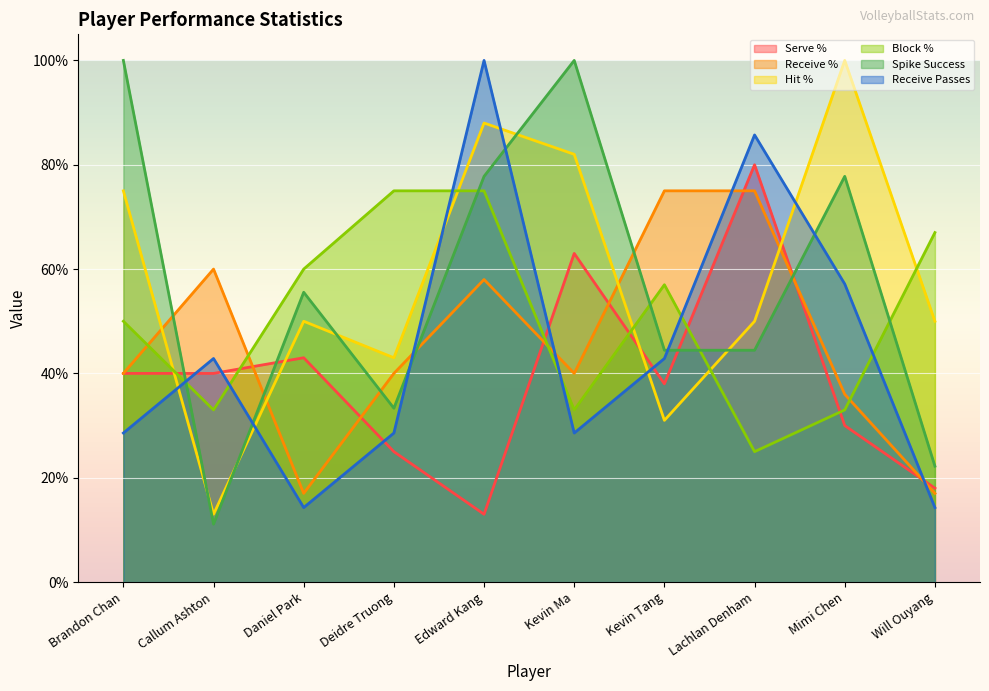

Reading right to left, extract all data points from this chart.

Serve %: 0.2	0.3	0.8	0.4	0.6	0.1	0.2	0.4	0.4	0.4
Receive %: 0.2	0.4	0.8	0.8	0.4	0.6	0.4	0.2	0.6	0.4
Hit %: 0.5	1.0	0.5	0.3	0.8	0.9	0.4	0.5	0.1	0.8
Block %: 0.7	0.3	0.2	0.6	0.3	0.8	0.8	0.6	0.3	0.5
Spike Success: 0.2	0.8	0.4	0.4	1.0	0.8	0.3	0.6	0.1	1.0
Receive Passes: 0.1	0.6	0.9	0.4	0.3	1.0	0.3	0.1	0.4	0.3